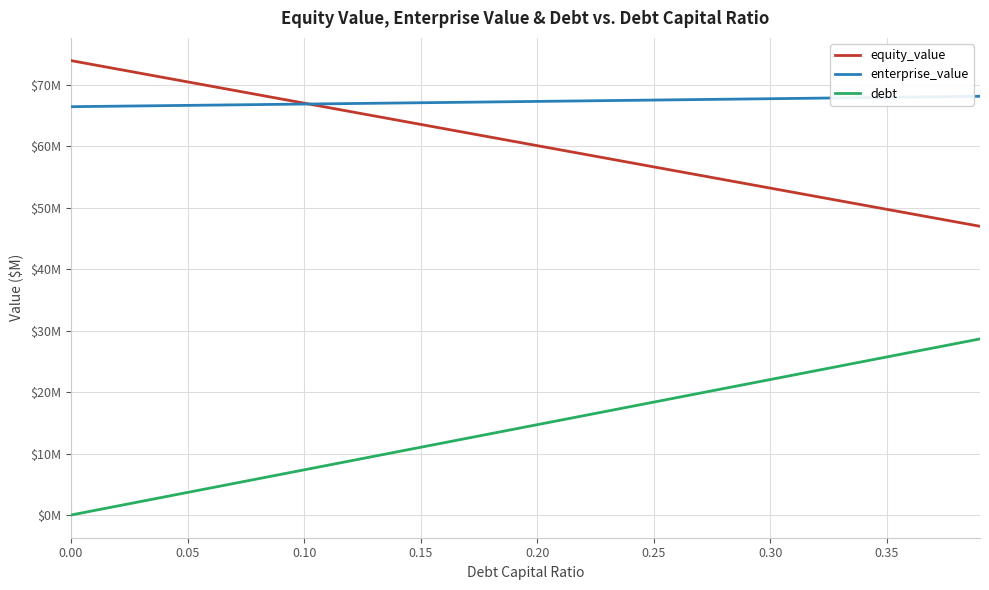

Is this an area chart (filled region under the line)?

No